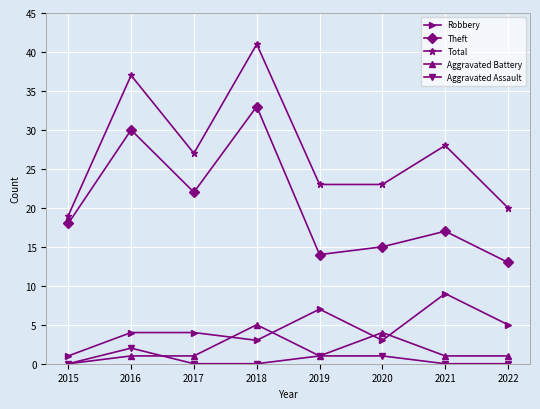

True or false: Theft and Aggravated Assault intersect in this chart.

False